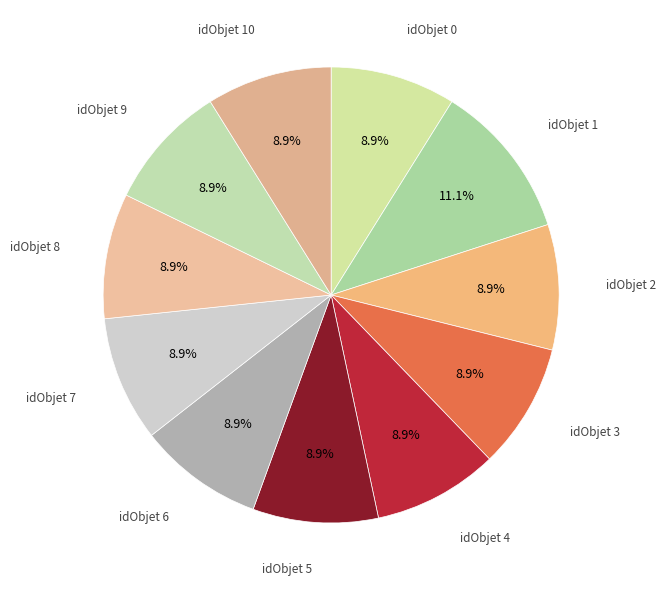

Is there a majority slice in this chart?

No